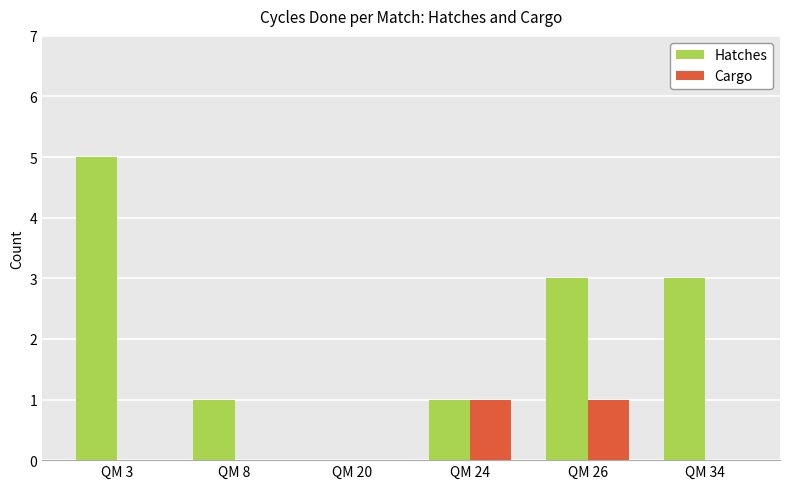

What is the greatest value displayed?

5